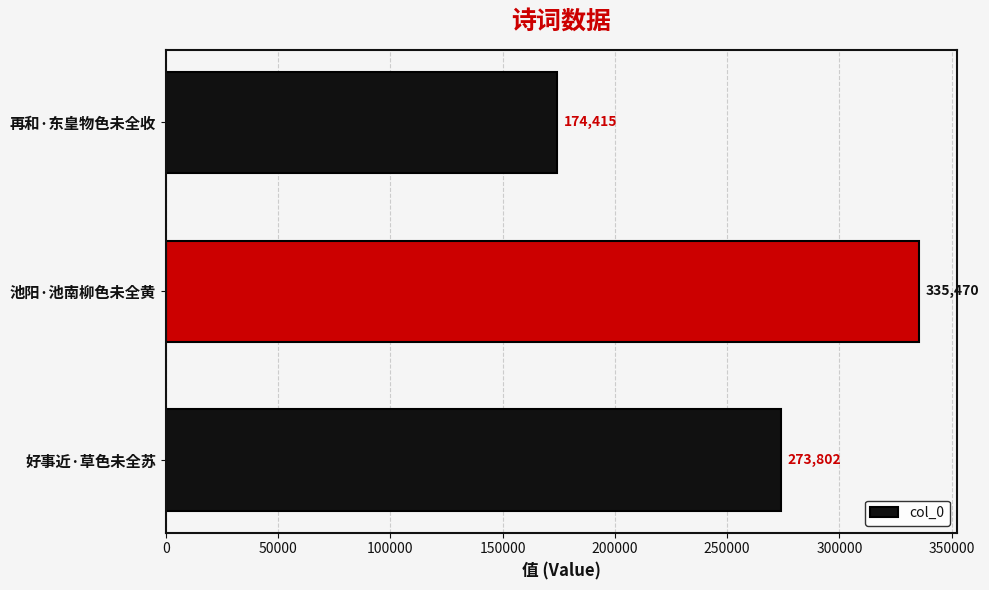

What is the maximum value shown in the chart?

335470